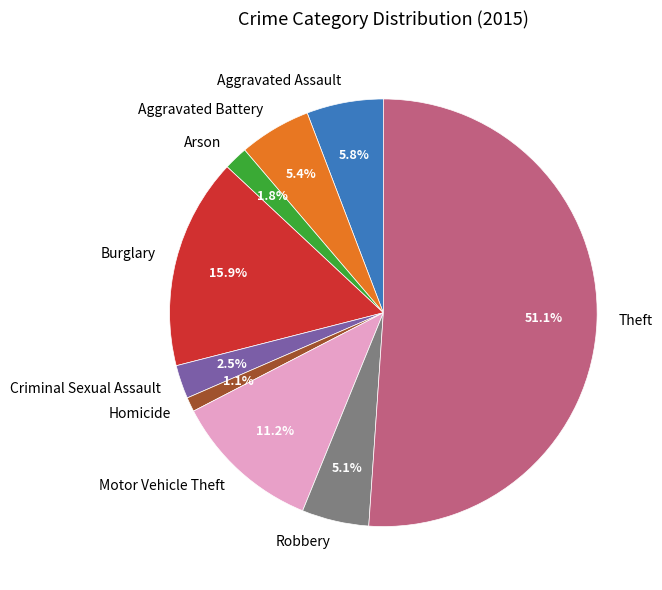

What is the smallest slice in the pie chart?

Homicide